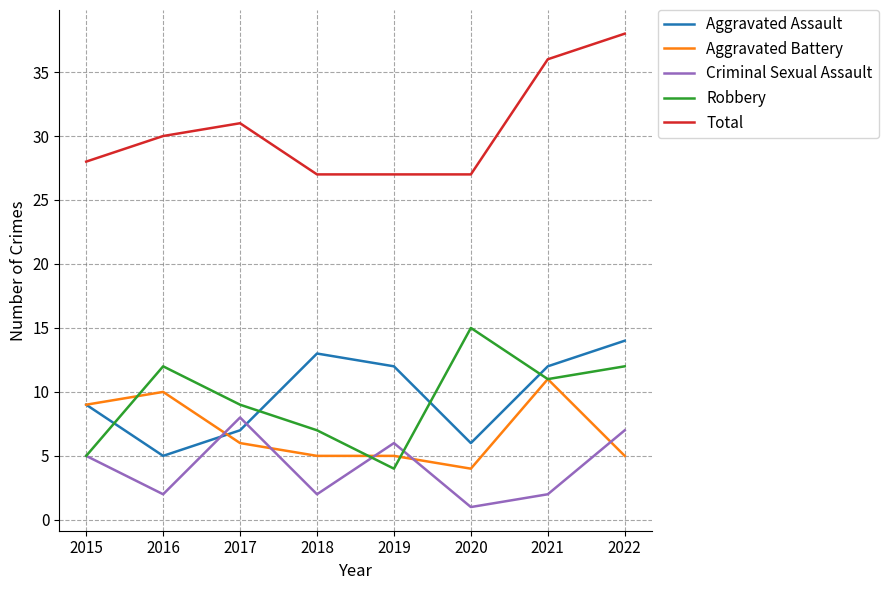

What is the difference between the highest and lowest values at 2020?

26